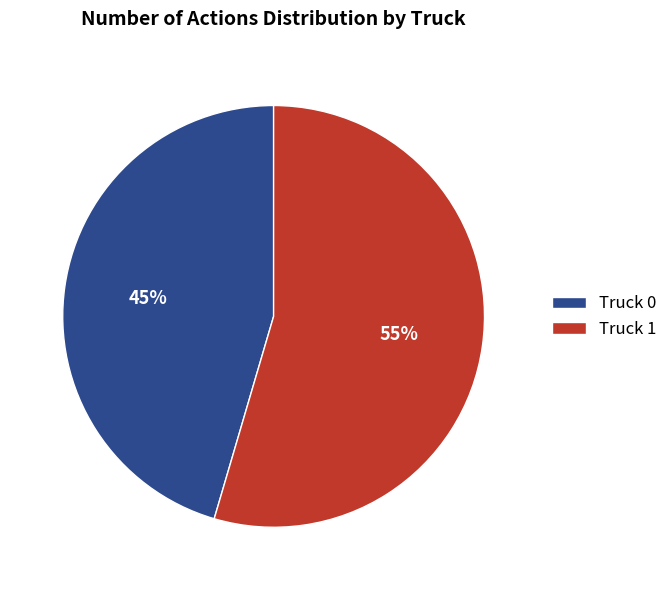

What is the smallest slice in the pie chart?

Truck 0